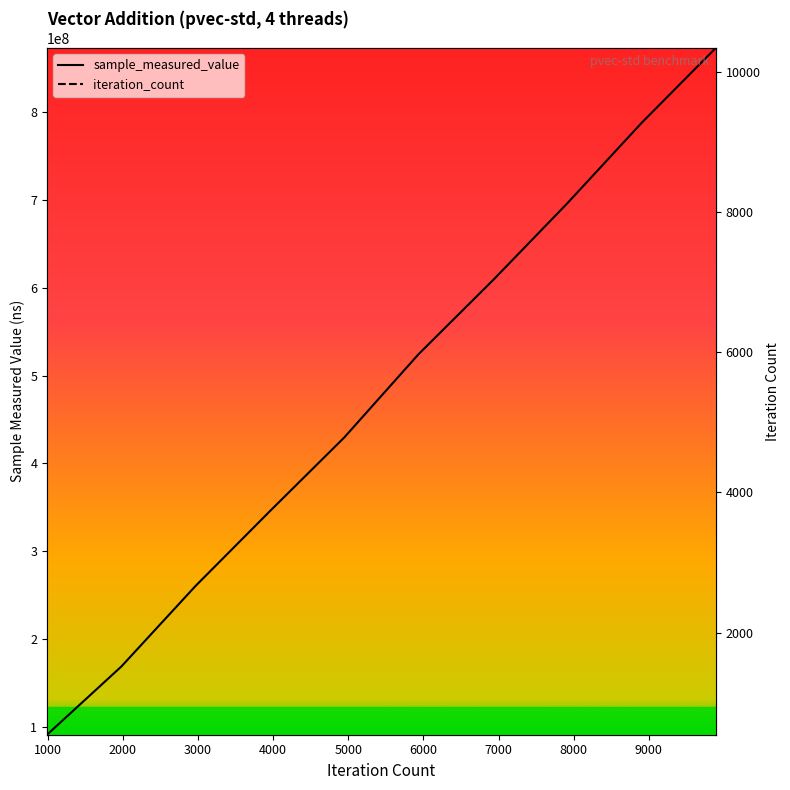

True or false: iteration_count has more than 2 points higher than both neighbors.

False